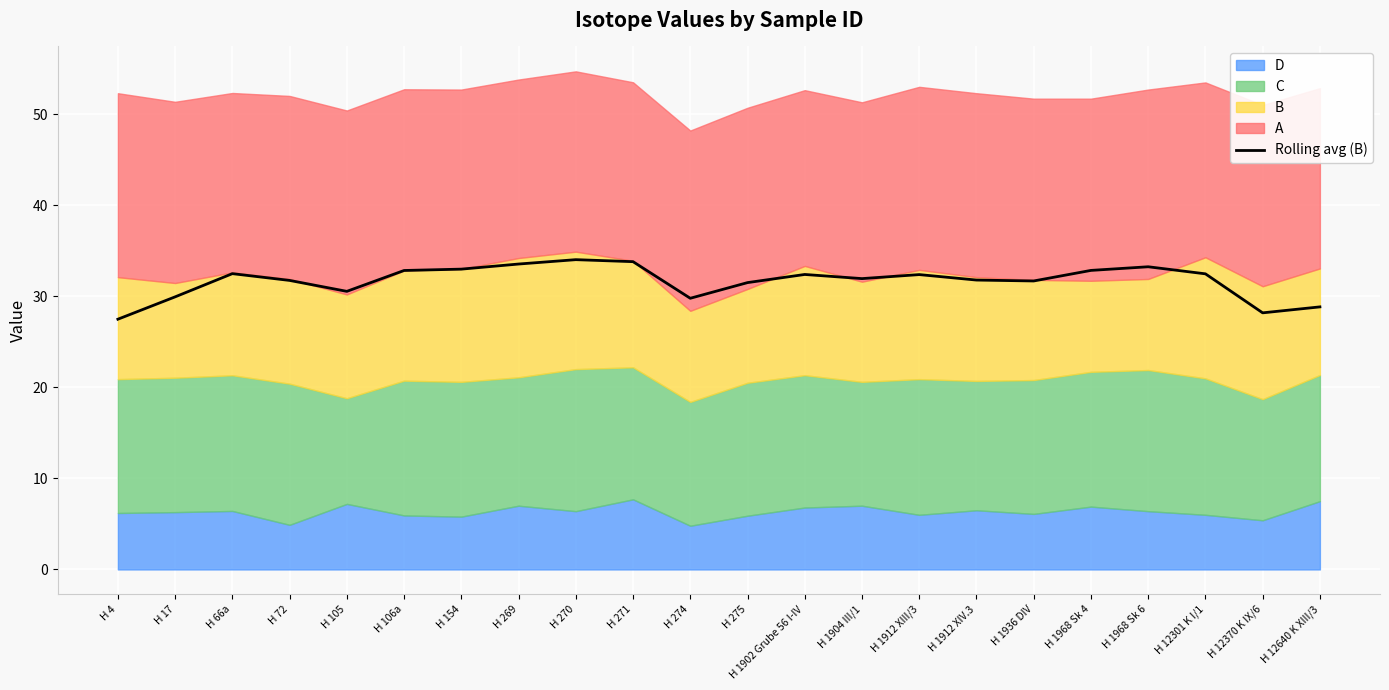

What position from the right is H 1904 III/1?

9